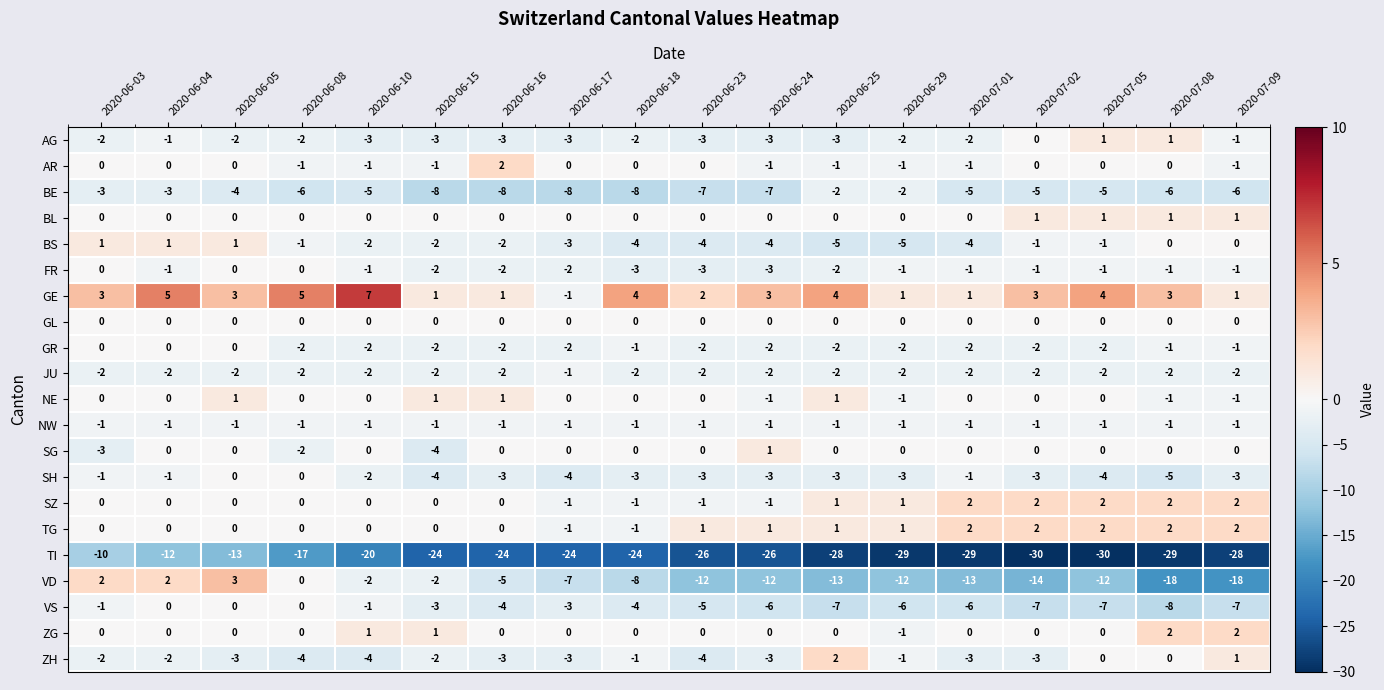

Is it true that TG equals -1 at 2020-06-15?

False